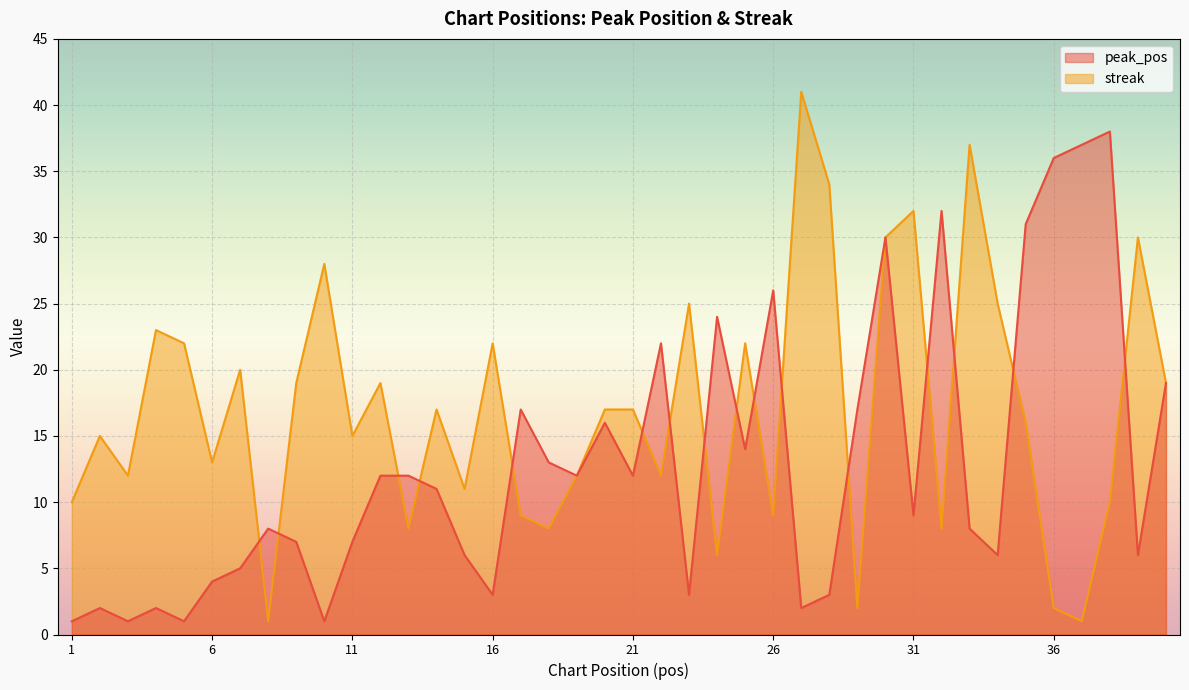

Reading left to right, list all the values displayed in this chart.

peak_pos: 1=1	2=2	3=1	4=2	5=1	6=4	7=5	8=8	9=7	10=1	11=7	12=12	13=12	14=11	15=6	16=3	17=17	18=13	19=12	20=16	21=12	22=22	23=3	24=24	25=14	26=26	27=2	28=3	29=17	30=30	31=9	32=32	33=8	34=6	35=31	36=36	37=37	38=38	39=6	40=19
streak: 1=10	2=15	3=12	4=23	5=22	6=13	7=20	8=1	9=19	10=28	11=15	12=19	13=8	14=17	15=11	16=22	17=9	18=8	19=12	20=17	21=17	22=12	23=25	24=6	25=22	26=9	27=41	28=34	29=2	30=30	31=32	32=8	33=37	34=25	35=16	36=2	37=1	38=10	39=30	40=19